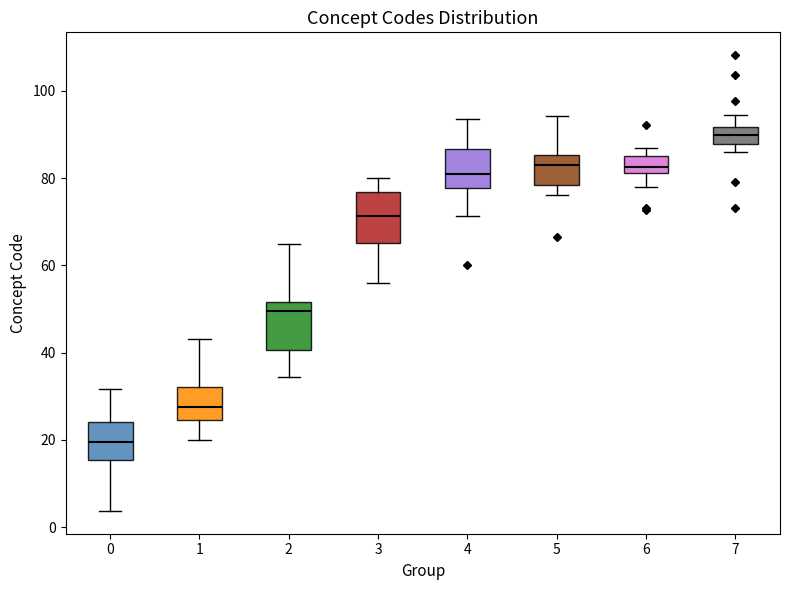

Which box has the lowest median line?

0